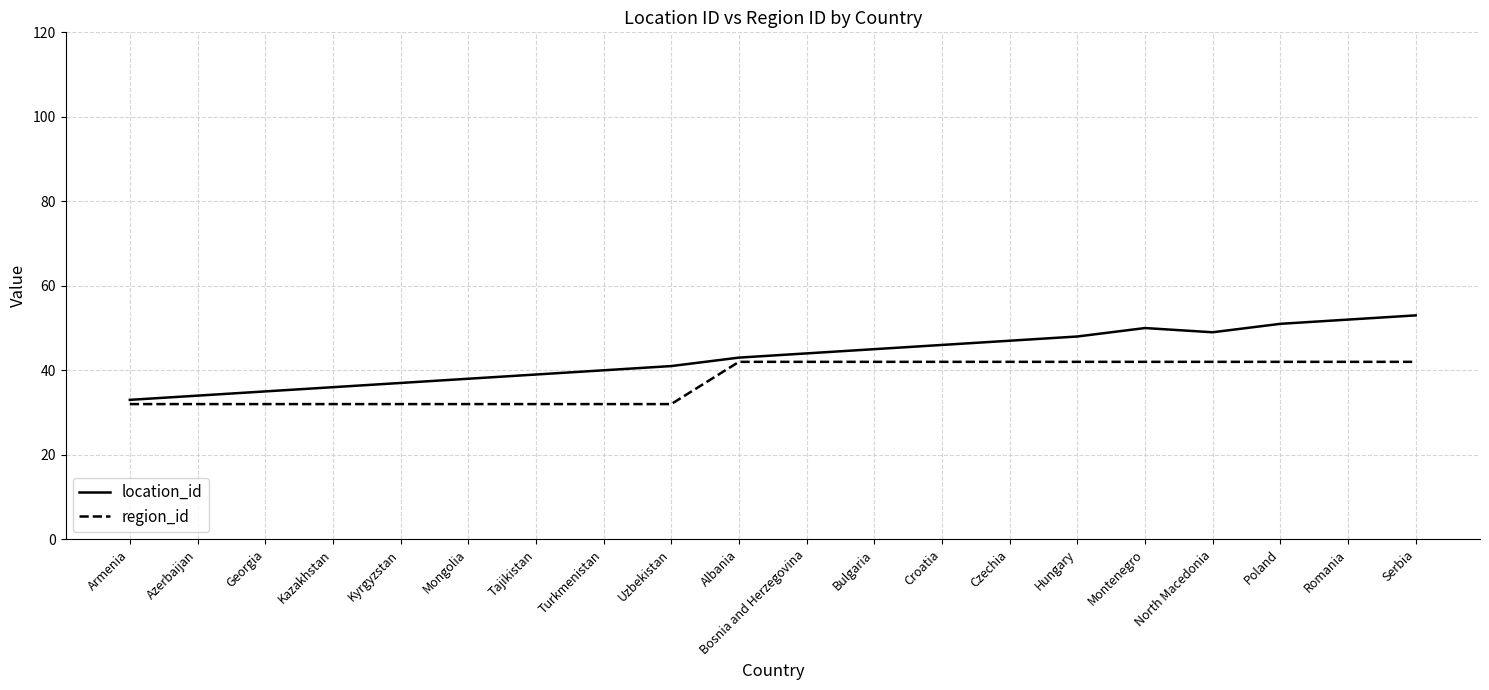

What is the highest value of the location_id series?

53